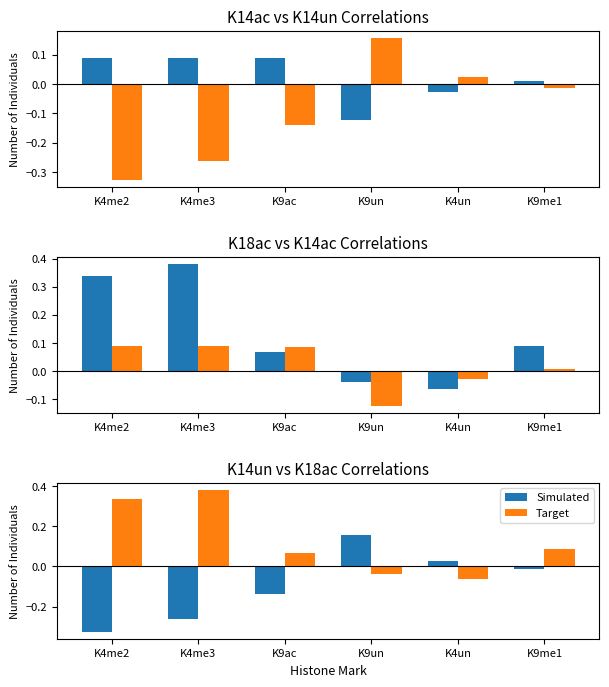

The Target series shows 0.3 at K4me2. True or false?

True